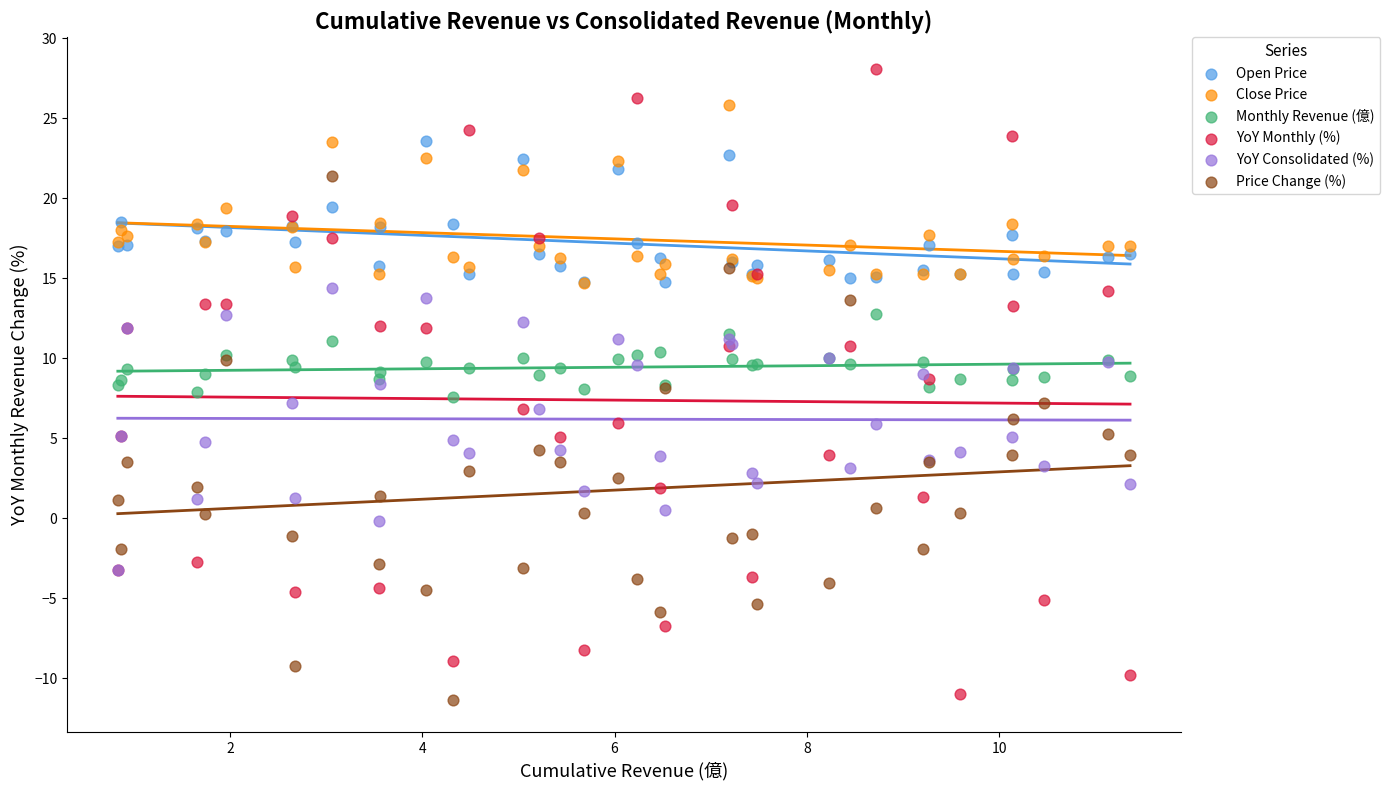

What are all the series names shown in the legend?

Open Price, Close Price, Monthly Revenue (億), YoY Monthly (%), YoY Consolidated (%), Price Change (%)